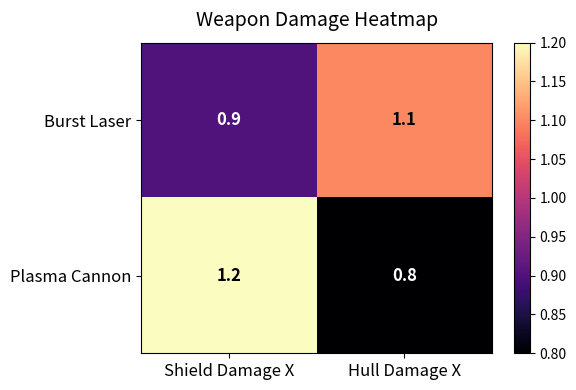

What is the approximate value of Burst Laser at Hull Damage X?

1.1